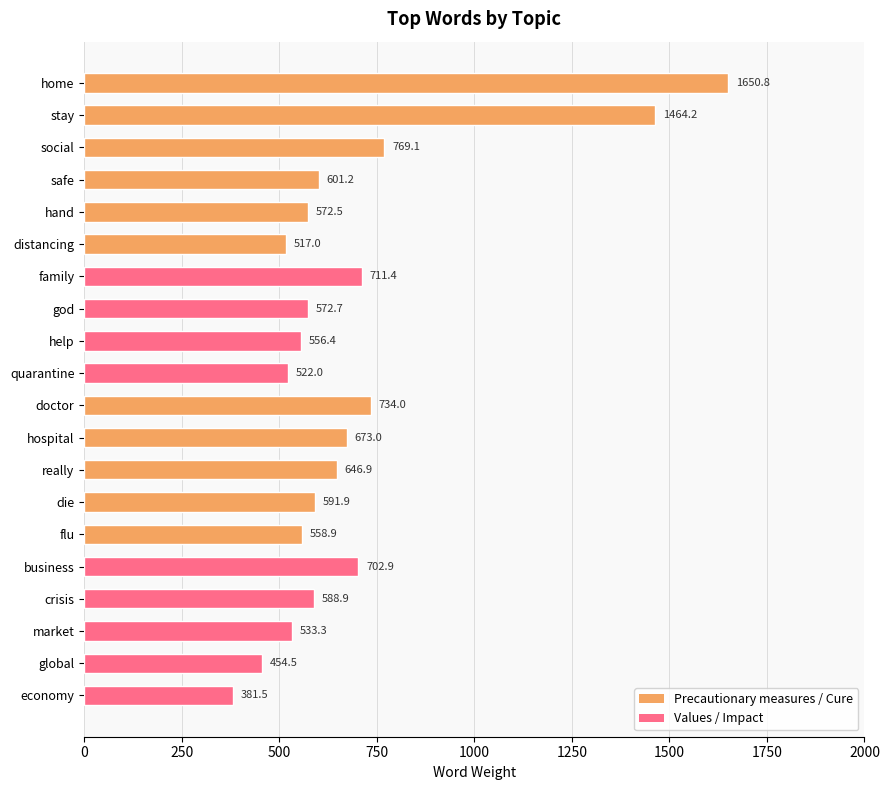

How many bars are there in total?

20